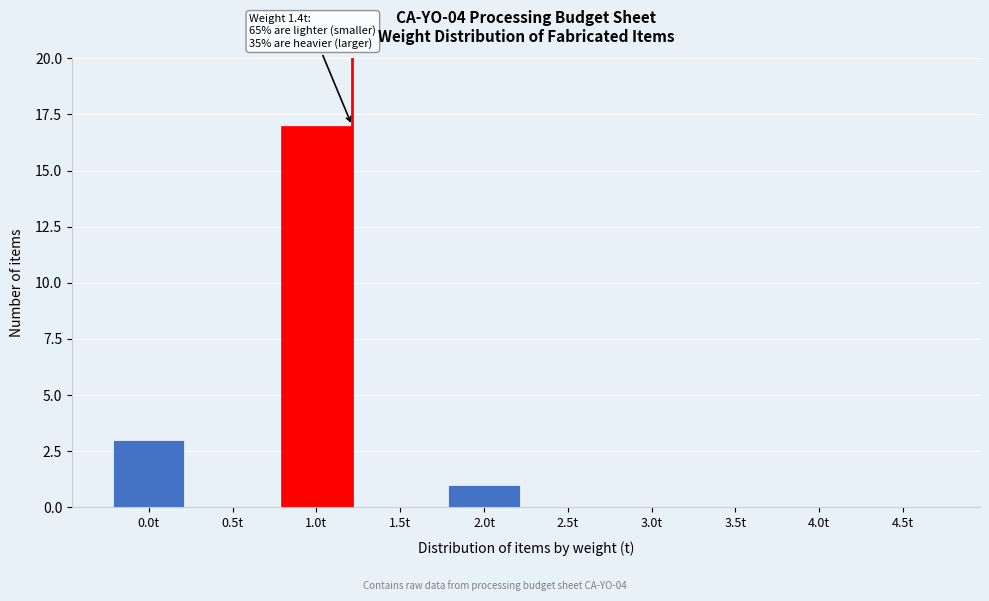

Reading left to right, extract all data points from this chart.

0.0t=3	0.5t=0	1.0t=17	1.5t=0	2.0t=1	2.5t=0	3.0t=0	3.5t=0	4.0t=0	4.5t=0